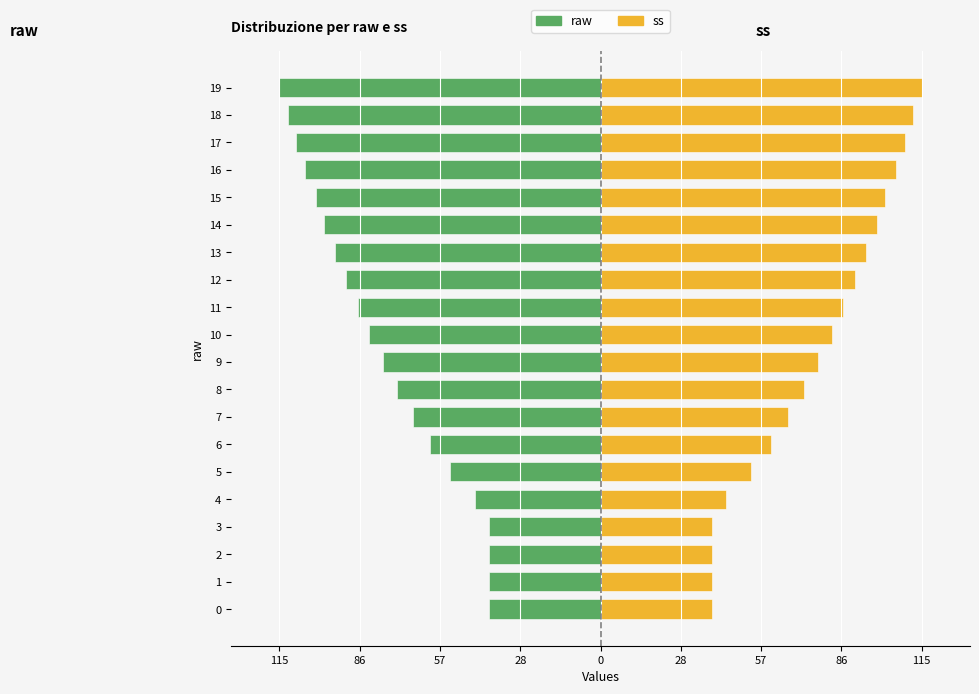

What is the highest value of the ss series?

115